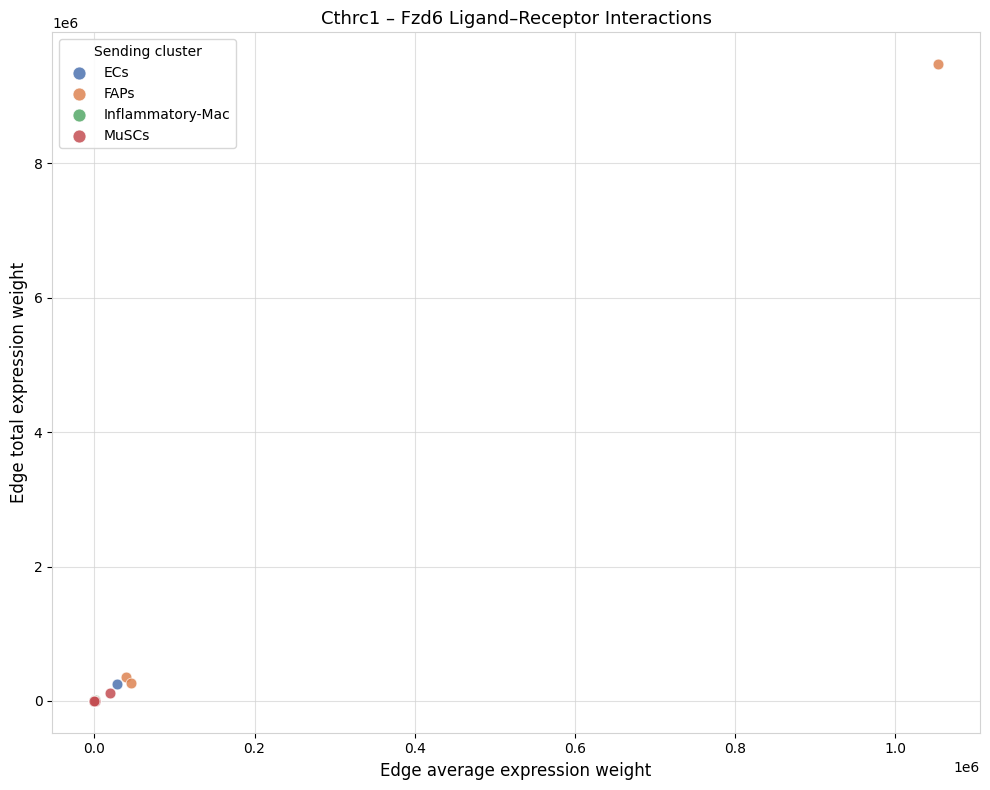

Which series contains the highest Y value?

FAPs